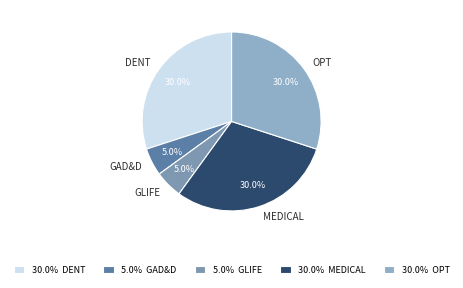

To the nearest percent, what percentage of the pie is MEDICAL?

30%